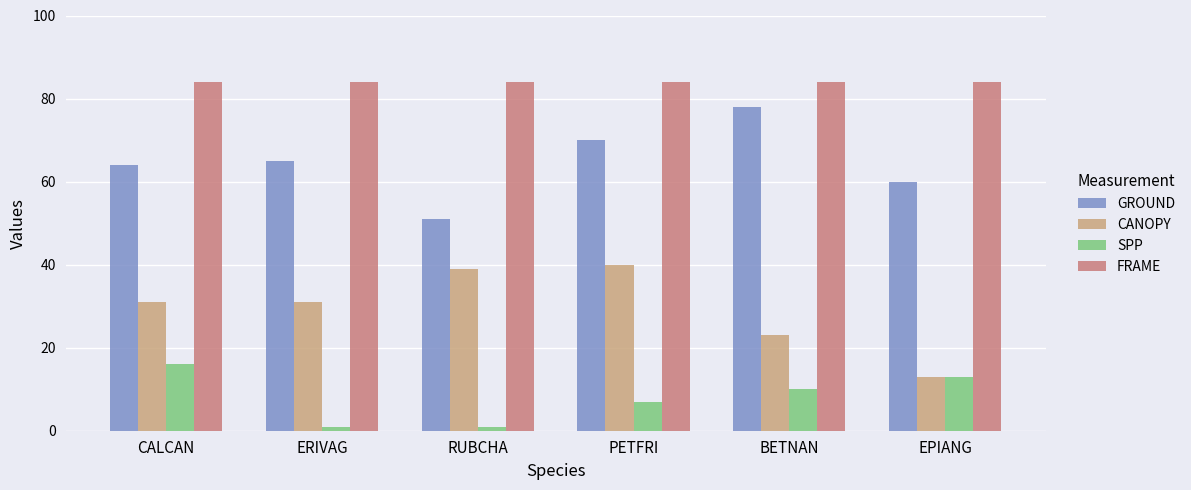

What is the value of the CANOPY bar at the 2nd from the left?

31